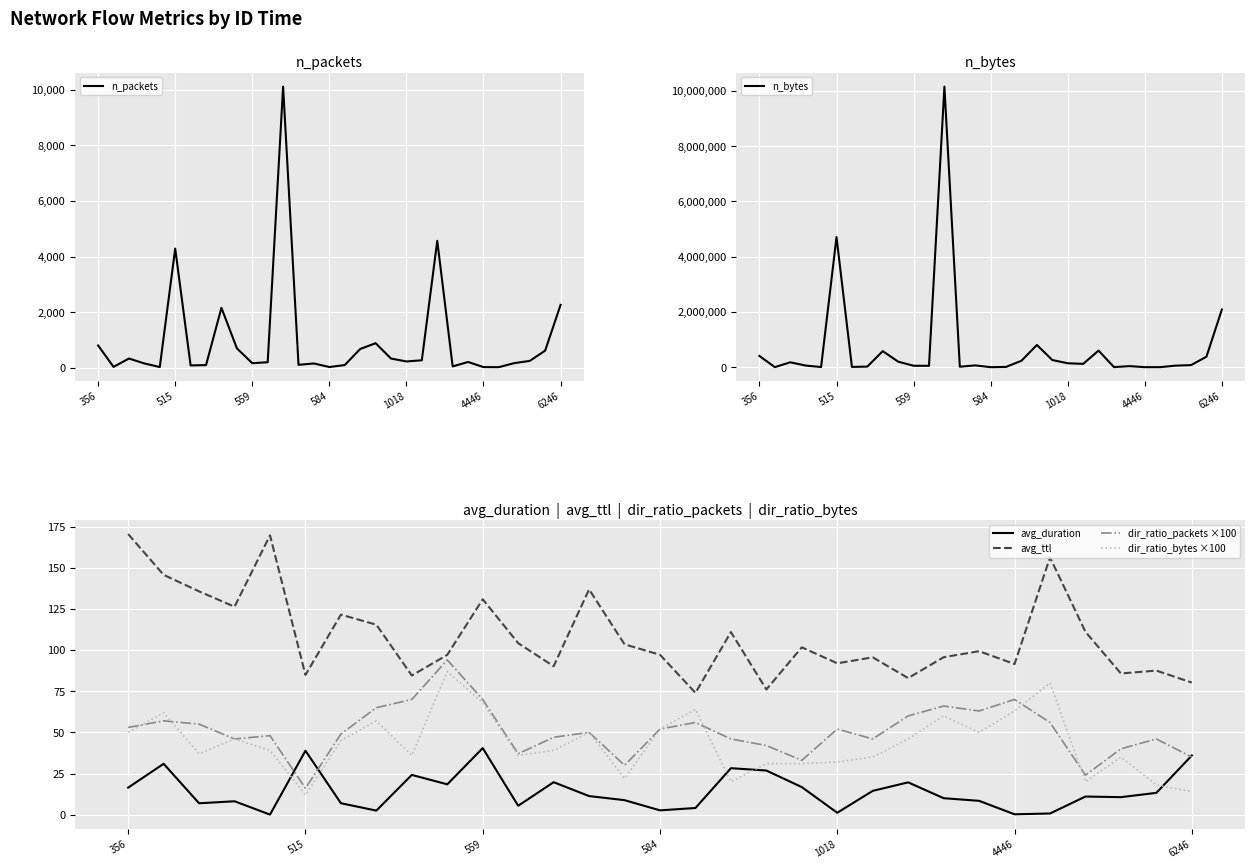

What is the label of the 8th point from the left?

7